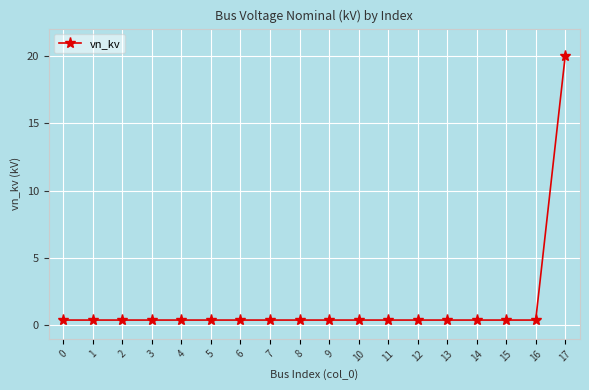

Is it true that the value at 17 is 8.0?

False